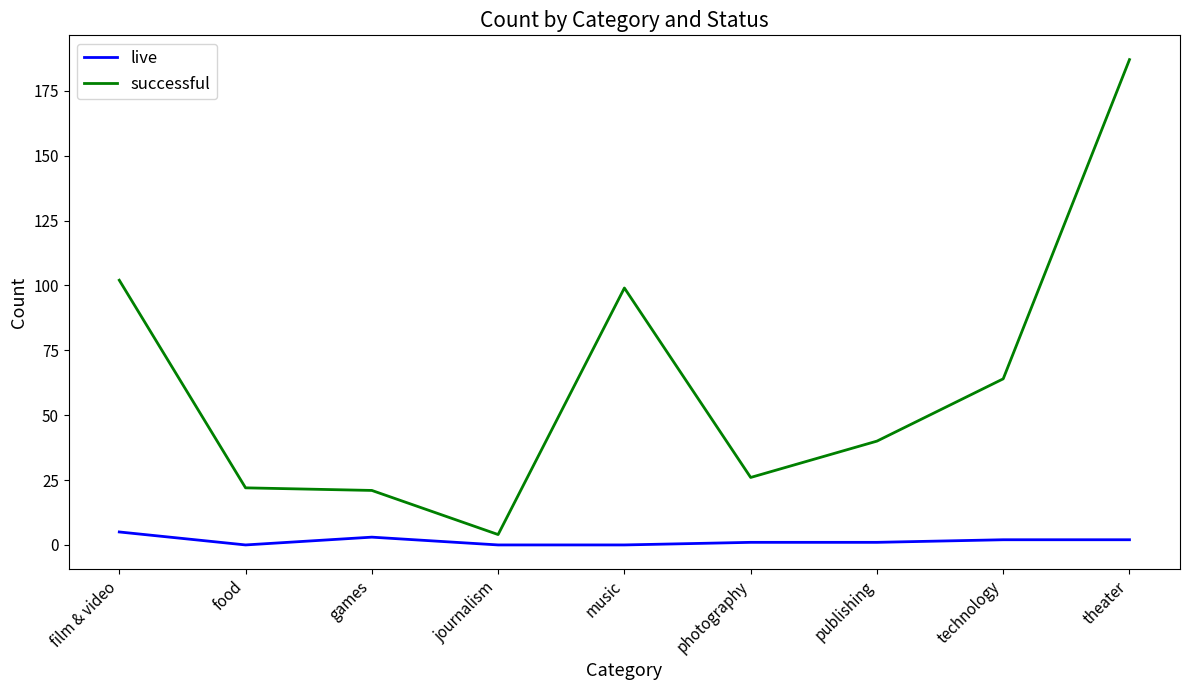

True or false: live and successful cross at least once.

False